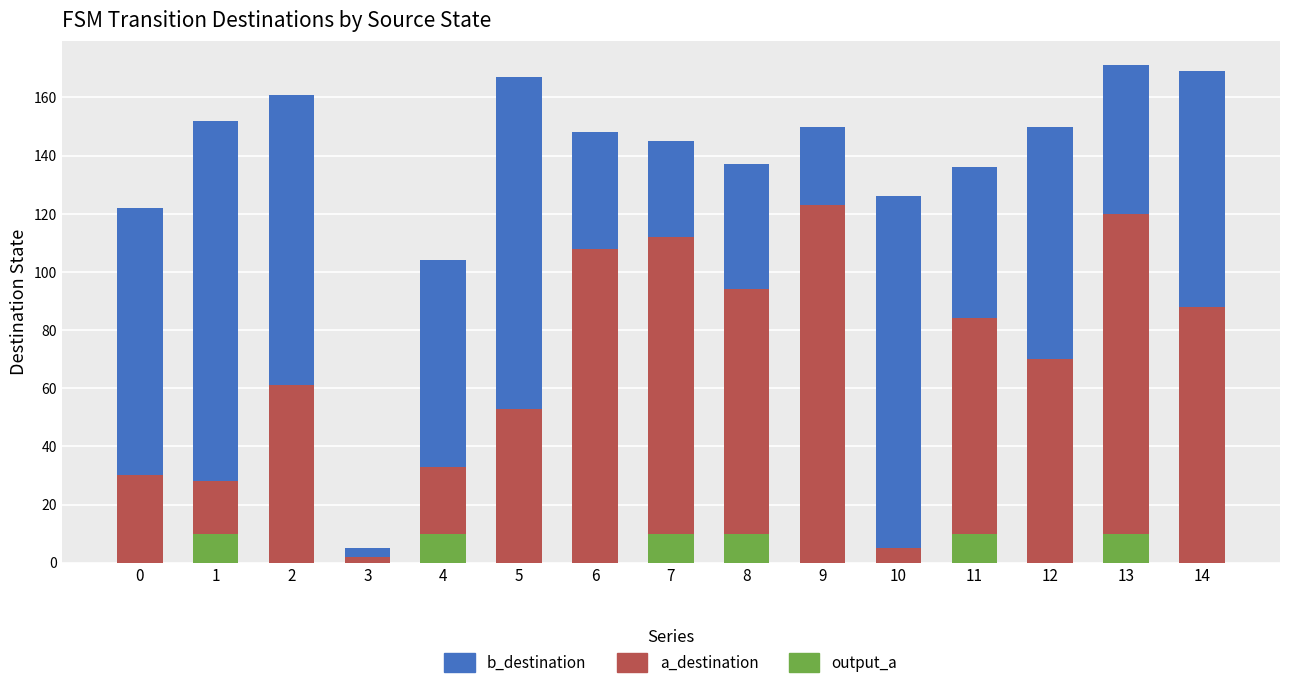

How many distinct data groups are displayed?

3